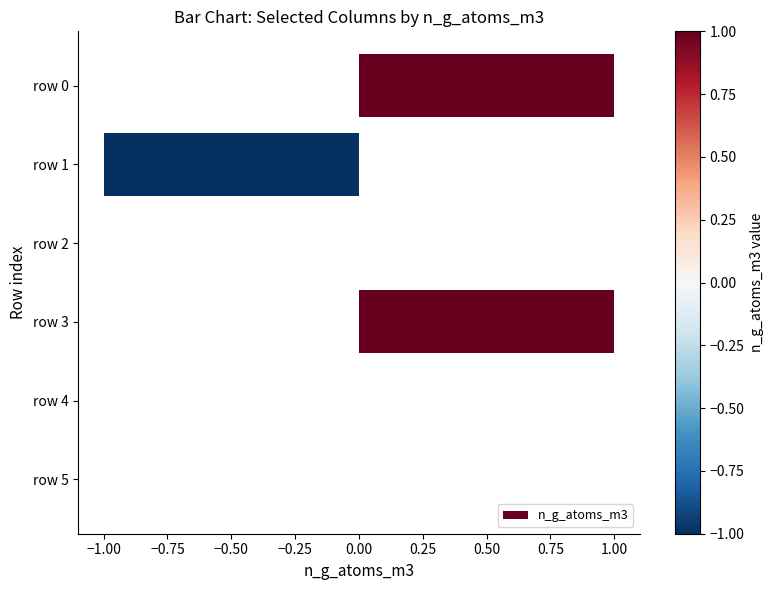

How many data points does each series have?

6